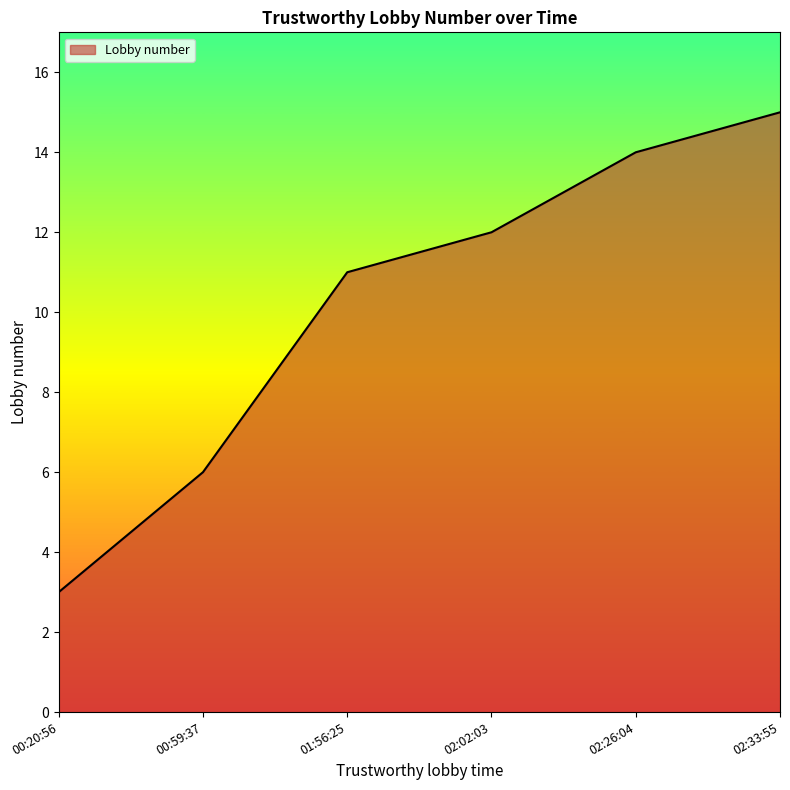

List the labels in order of value, smallest first.

00:20:56, 00:59:37, 01:56:25, 02:02:03, 02:26:04, 02:33:55